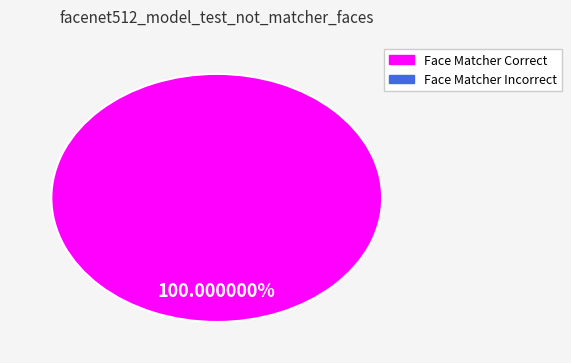

Count the number of slices in the pie.

2